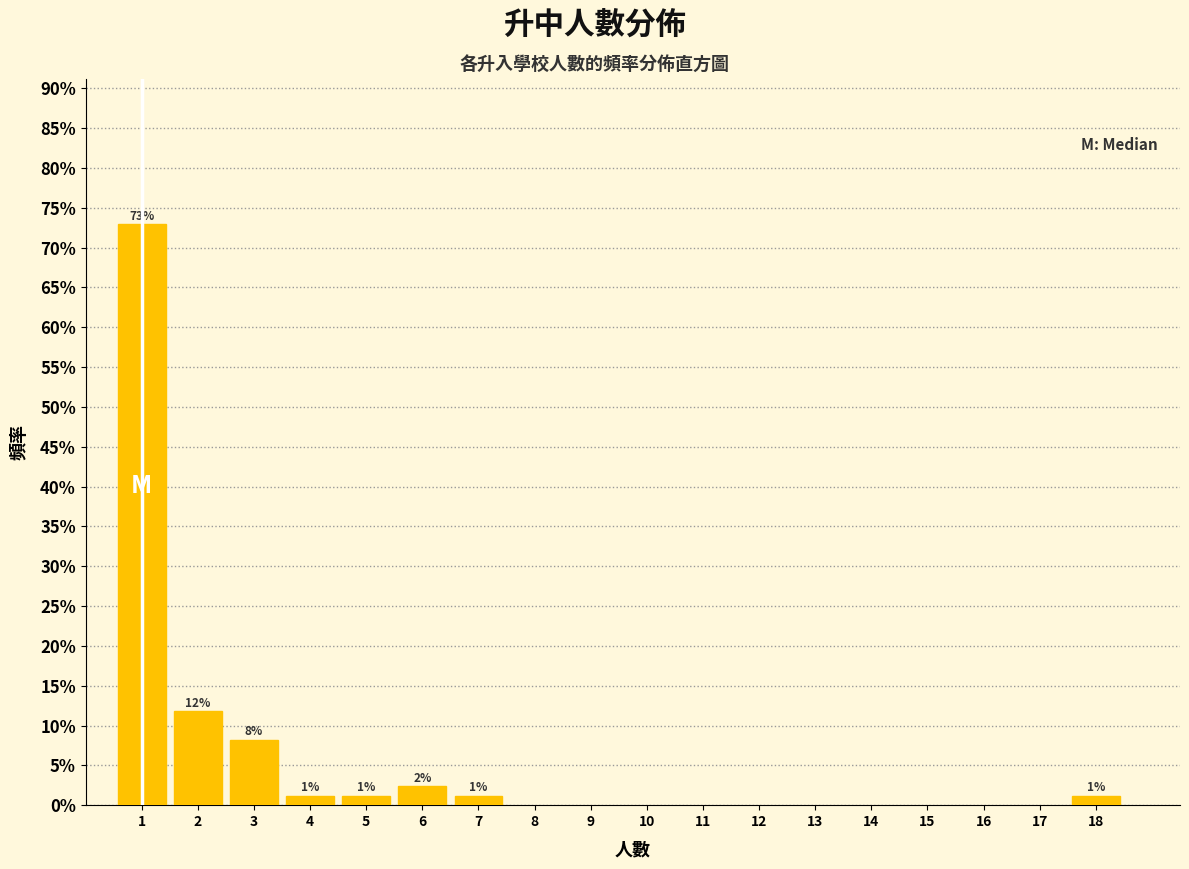

Does the chart contain any negative values?

No